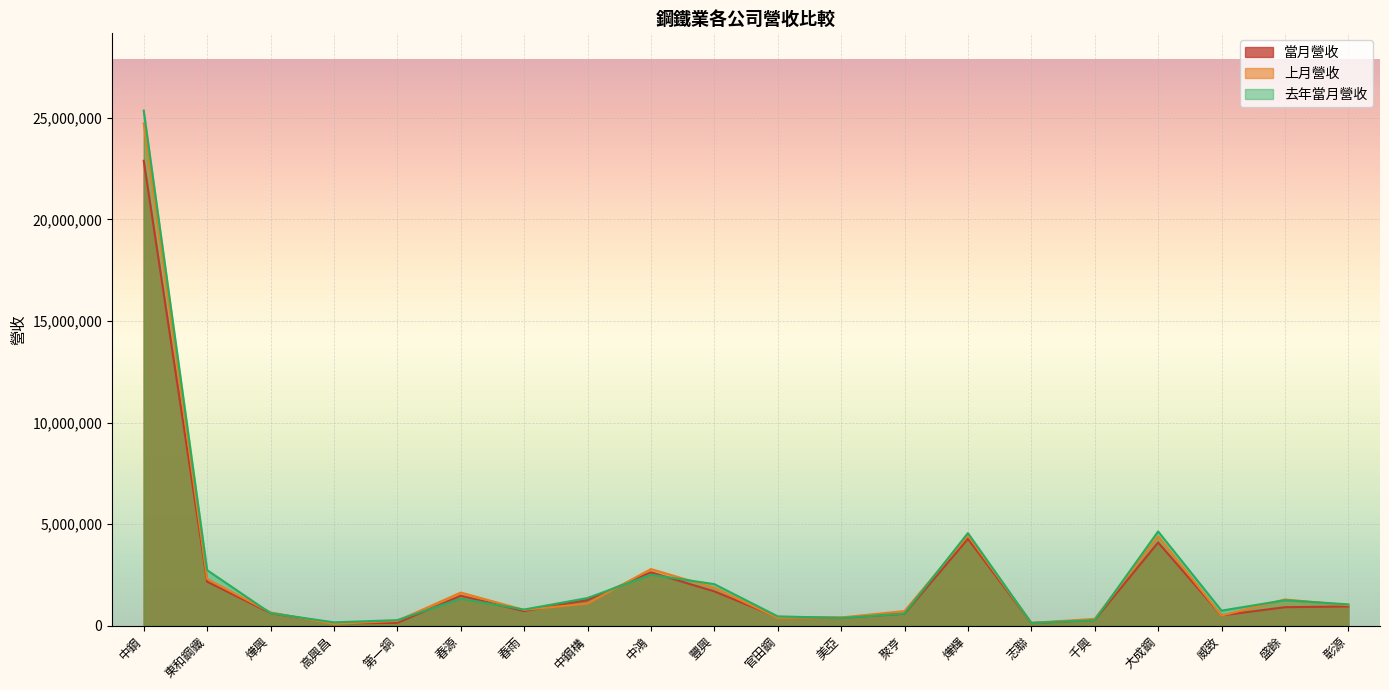

Reading left to right, transcribe all the data shown in this chart.

當月營收: 中鋼=22882766	東和鋼鐵=2168357	燁興=624589	高興昌=116374	第一銅=140968	春源=1477917	春雨=716974	中鋼構=1272589	中鴻=2629123	豐興=1690820	官田鋼=415622	美亞=395264	聚亨=590437	燁輝=4276416	志聯=130948	千興=284943	大成鋼=4098770	威致=507513	盛餘=913097	彰源=948514
上月營收: 中鋼=24722332	東和鋼鐵=2303865	燁興=657071	高興昌=87525	第一銅=240485	春源=1632934	春雨=778244	中鋼構=1095341	中鴻=2789858	豐興=1870913	官田鋼=388325	美亞=406735	聚亨=721826	燁輝=4446762	志聯=139481	千興=337032	大成鋼=4407274	威致=500699	盛餘=1292873	彰源=1013883
去年當月營收: 中鋼=25352633	東和鋼鐵=2736306	燁興=618412	高興昌=166657	第一銅=274847	春源=1334861	春雨=795842	中鋼構=1363194	中鴻=2511071	豐興=2046764	官田鋼=461520	美亞=379044	聚亨=597851	燁輝=4559876	志聯=139068	千興=273023	大成鋼=4640255	威致=743672	盛餘=1255226	彰源=1051242